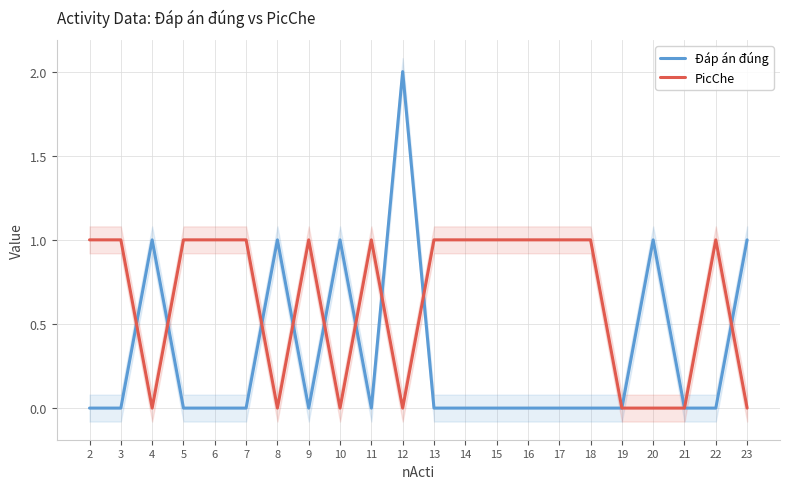

True or false: PicChe has a value of 2 at 14.

False